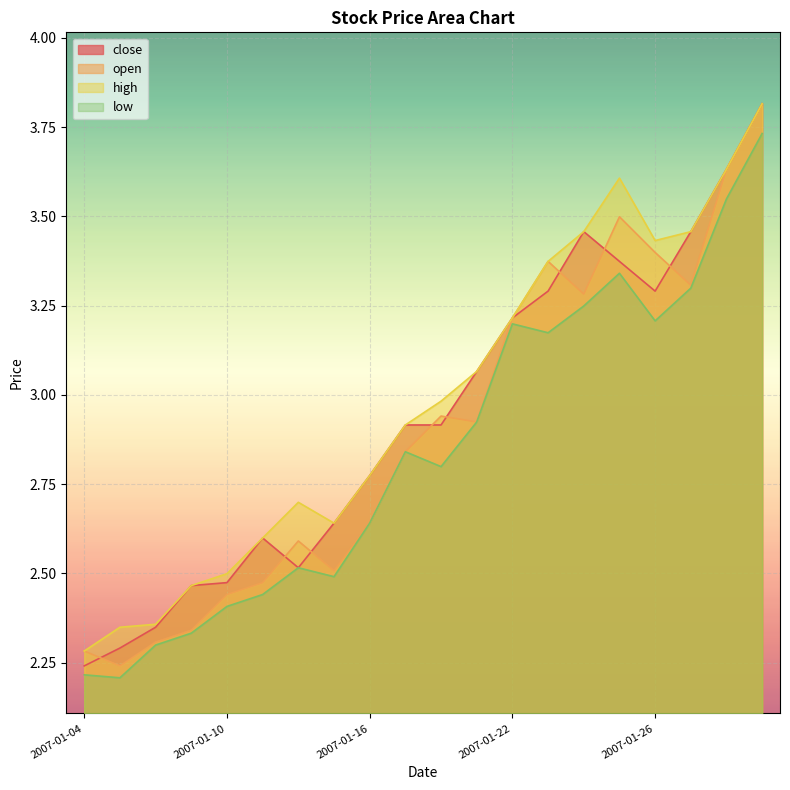

Reading left to right, list all the values displayed in this chart.

close: 2.2	2.3	2.3	2.5	2.5	2.6	2.5	2.6	2.8	2.9	2.9	3.1	3.2	3.3	3.5	3.4	3.3	3.5	3.6	3.8
open: 2.3	2.2	2.3	2.3	2.4	2.5	2.6	2.5	2.6	2.8	2.9	2.9	3.2	3.4	3.3	3.5	3.4	3.3	3.6	3.8
high: 2.3	2.3	2.4	2.5	2.5	2.6	2.7	2.6	2.8	2.9	3.0	3.1	3.2	3.4	3.5	3.6	3.4	3.5	3.6	3.8
low: 2.2	2.2	2.3	2.3	2.4	2.4	2.5	2.5	2.6	2.8	2.8	2.9	3.2	3.2	3.2	3.3	3.2	3.3	3.5	3.7